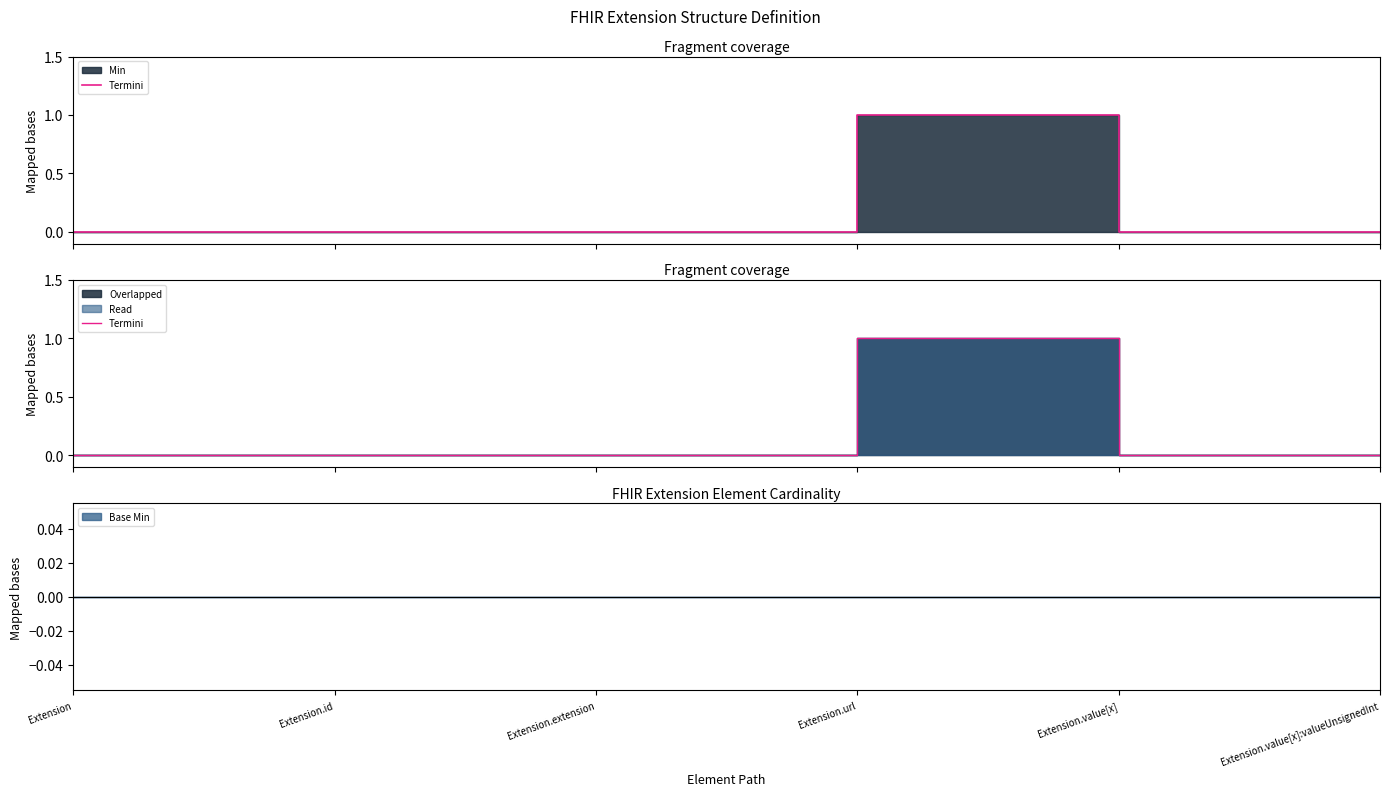

At which label is the value closest to 0?

Extension